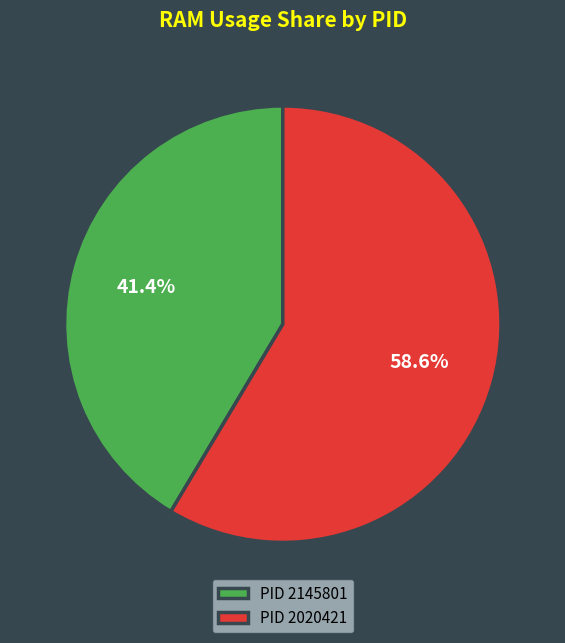

Approximately how many times larger is the value at PID 2145801 compared to PID 2020421?

0.7